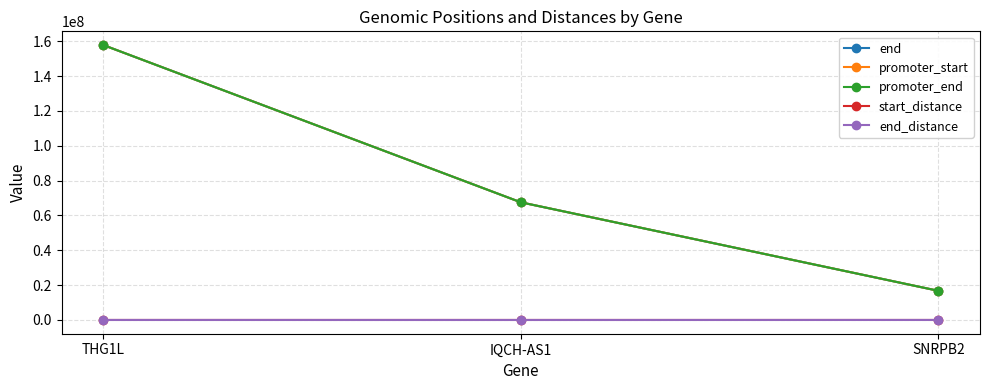

How many series are shown in this chart?

5